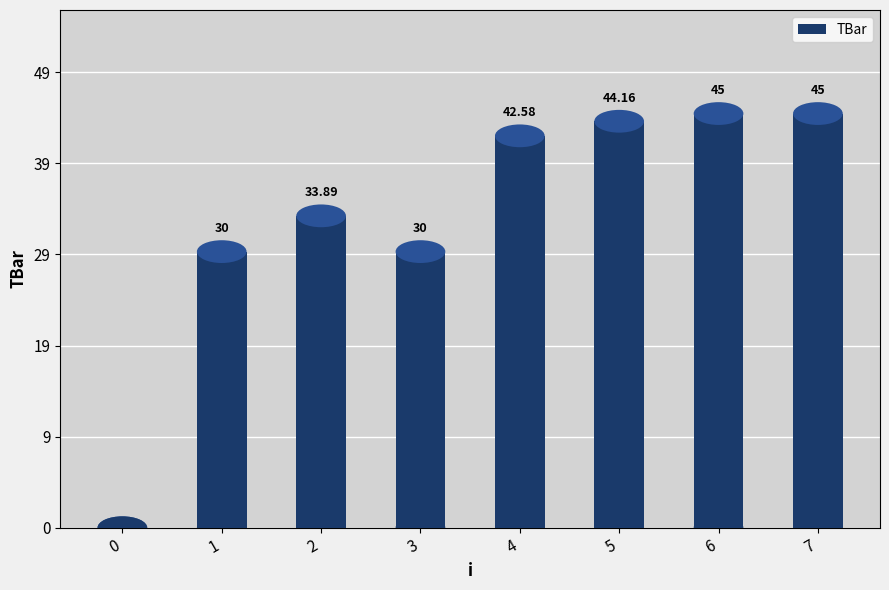

What is the ratio of the value at 3 to the value at 7?

0.7